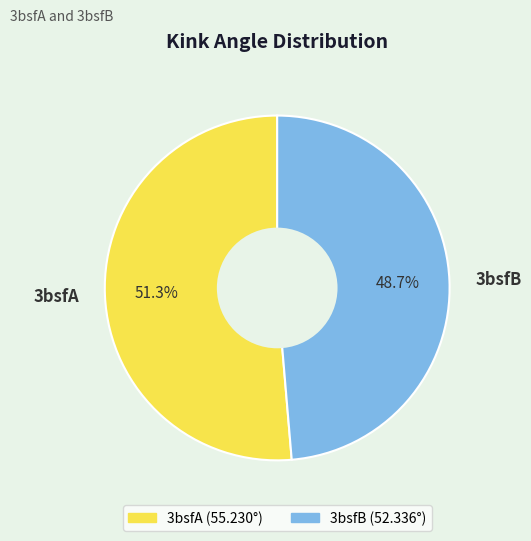

To the nearest percent, what portion does 3bsfA represent?

51%